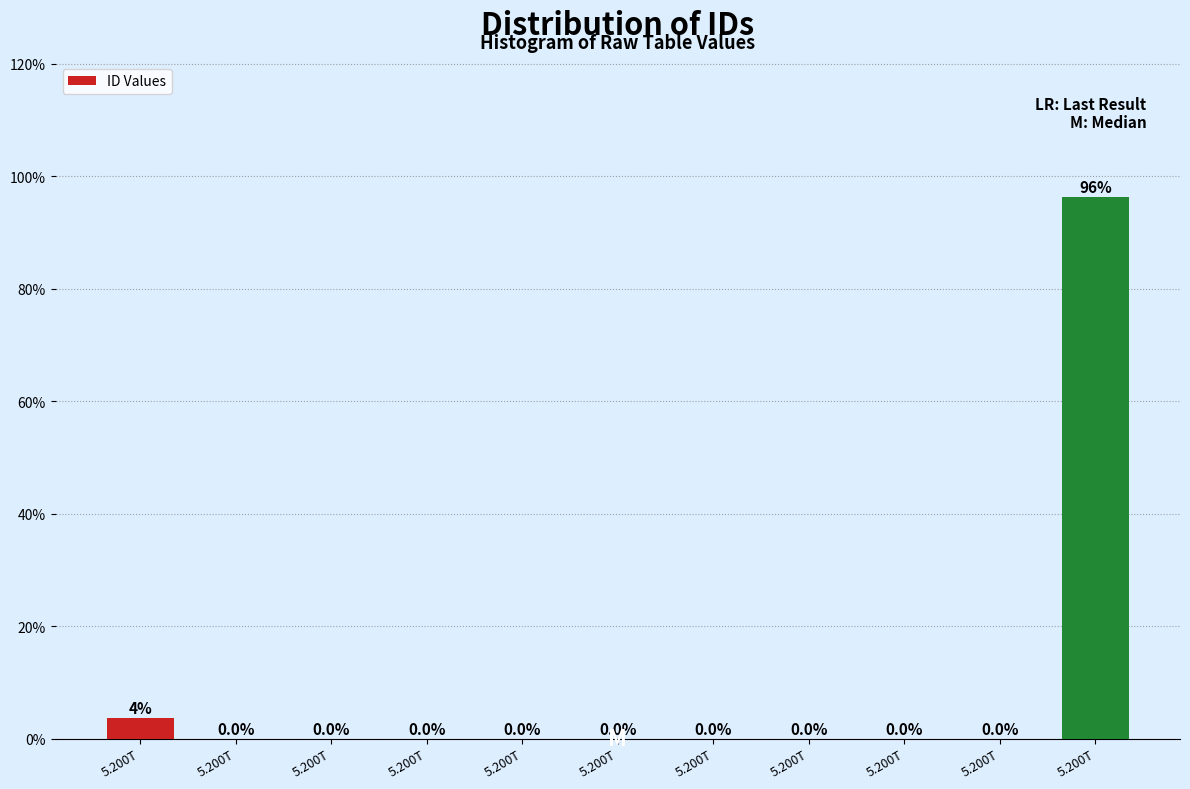

How many positive values are there?

2